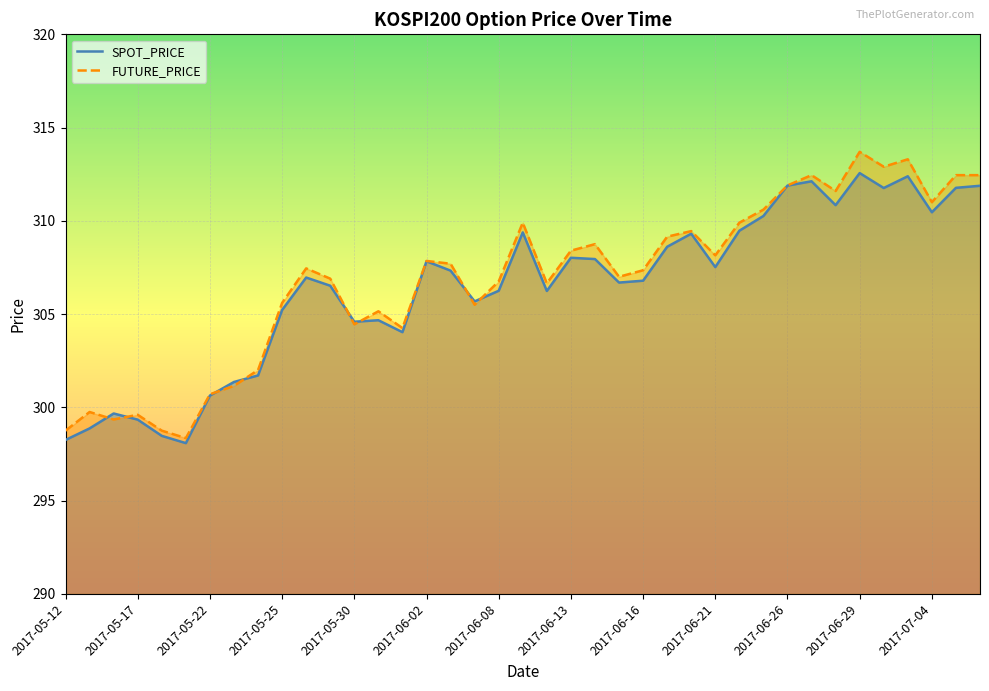

True or false: FUTURE_PRICE has a value of 300.7 at 2017-05-22.

True